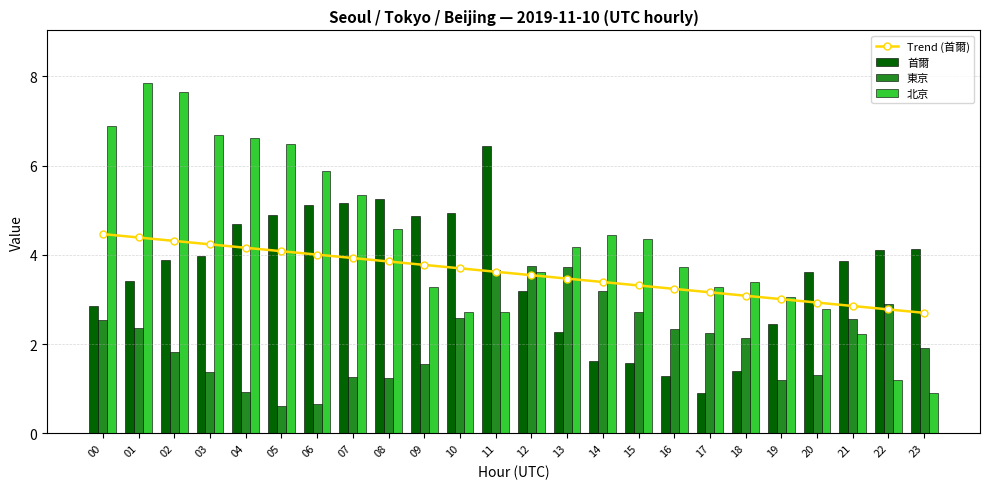

What are all the series names shown in the legend?

Trend (首爾), 首爾, 東京, 北京